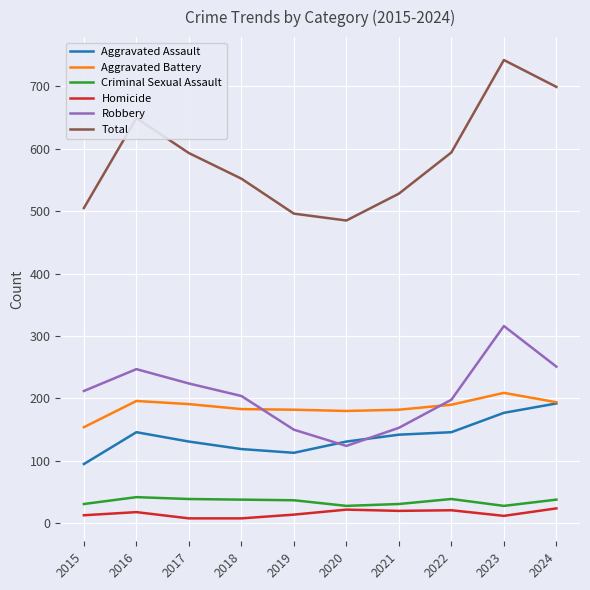

What is the average value of the Criminal Sexual Assault series?

35